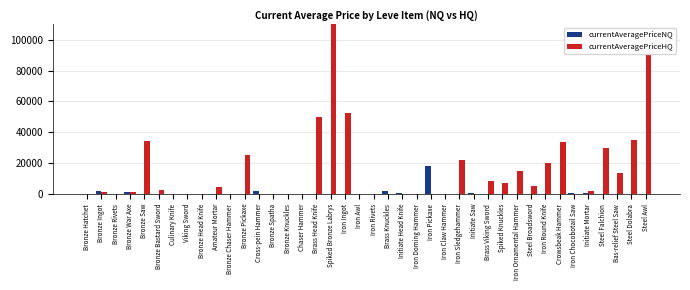

Which series changed the most between Bronze Rivets and Spiked Bronze Labrys?

currentAveragePriceHQ